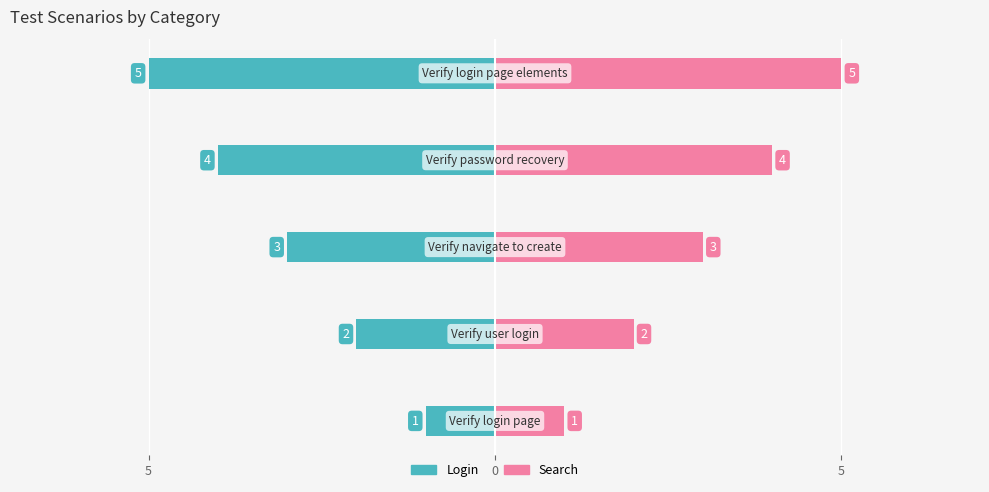

Rank the series by their average value, from highest to lowest.

Search, Login